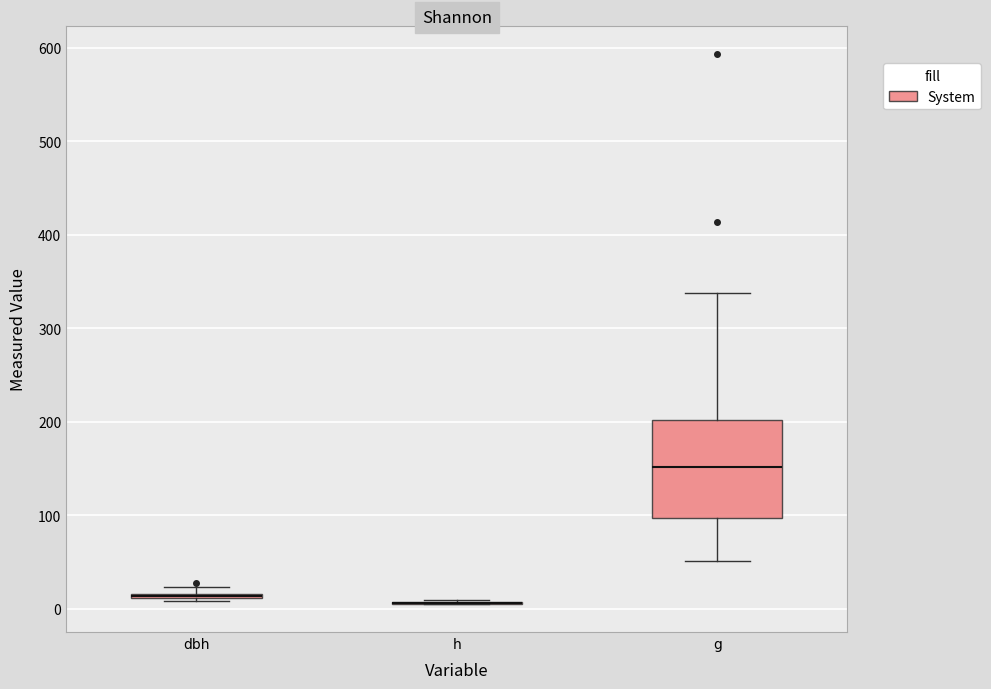

Which box is the tallest, from its lower edge to its upper edge?

g